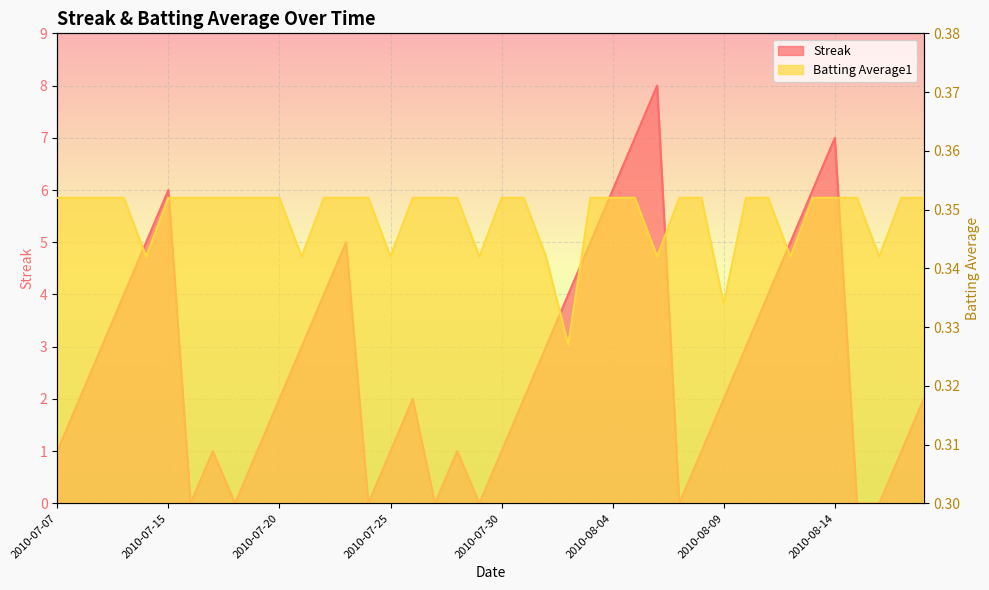

Reading left to right, transcribe all the data shown in this chart.

Streak: 2010-07-07=1.0	2010-07-08=2.0	2010-07-09=3.0	2010-07-10=4.0	2010-07-11=5.0	2010-07-15=6.0	2010-07-16=0.0	2010-07-17=1.0	2010-07-18=0.0	2010-07-19=1.0	2010-07-20=2.0	2010-07-21=3.0	2010-07-22=4.0	2010-07-23=5.0	2010-07-24=0.0	2010-07-25=1.0	2010-07-26=2.0	2010-07-27=0.0	2010-07-28=1.0	2010-07-29=0.0	2010-07-30=1.0	2010-07-31=2.0	2010-08-01=3.0	2010-08-02=4.0	2010-08-03=5.0	2010-08-04=6.0	2010-08-05=7.0	2010-08-06=8.0	2010-08-07=0.0	2010-08-08=1.0	2010-08-09=2.0	2010-08-10=3.0	2010-08-11=4.0	2010-08-12=5.0	2010-08-13=6.0	2010-08-14=7.0	2010-08-15=0.0	2010-08-16=0.0	2010-08-17=1.0	2010-08-18=2.0
Batting Average1: 2010-07-07=0.4	2010-07-08=0.4	2010-07-09=0.4	2010-07-10=0.4	2010-07-11=0.3	2010-07-15=0.4	2010-07-16=0.4	2010-07-17=0.4	2010-07-18=0.4	2010-07-19=0.4	2010-07-20=0.4	2010-07-21=0.3	2010-07-22=0.4	2010-07-23=0.4	2010-07-24=0.4	2010-07-25=0.3	2010-07-26=0.4	2010-07-27=0.4	2010-07-28=0.4	2010-07-29=0.3	2010-07-30=0.4	2010-07-31=0.4	2010-08-01=0.3	2010-08-02=0.3	2010-08-03=0.4	2010-08-04=0.4	2010-08-05=0.4	2010-08-06=0.3	2010-08-07=0.4	2010-08-08=0.4	2010-08-09=0.3	2010-08-10=0.4	2010-08-11=0.4	2010-08-12=0.3	2010-08-13=0.4	2010-08-14=0.4	2010-08-15=0.4	2010-08-16=0.3	2010-08-17=0.4	2010-08-18=0.4